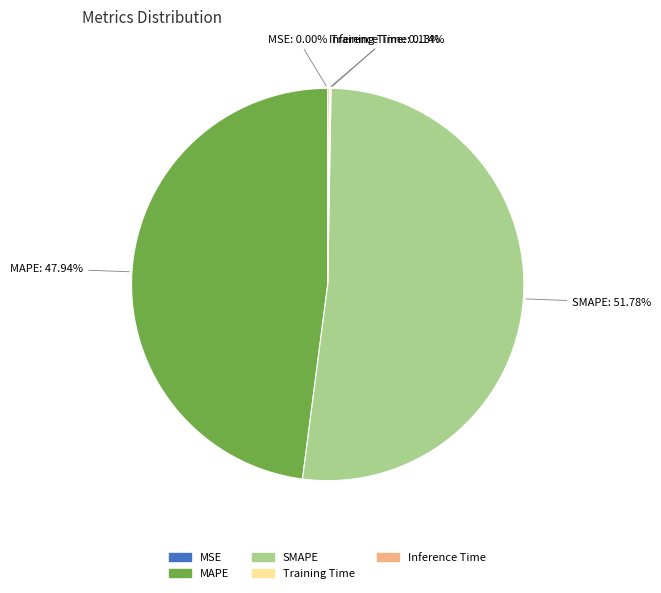

To the nearest percent, what is the average slice percentage?

20%